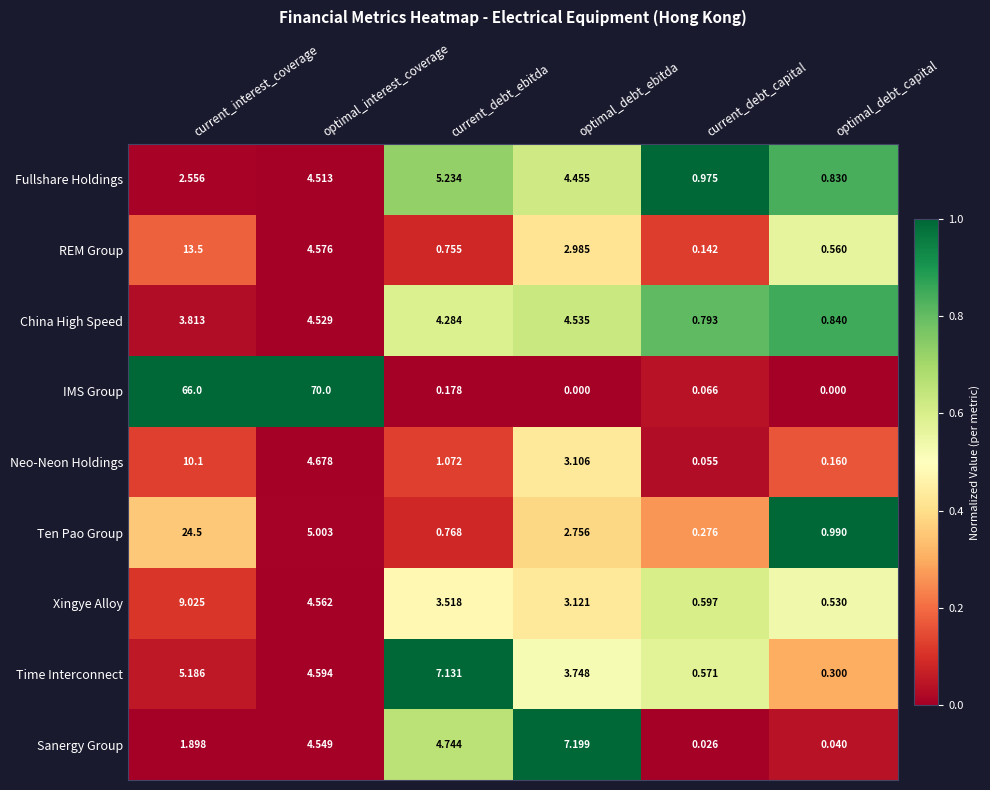

At current_debt_ebitda, list the series in order from largest to smallest.

Time Interconnect, Fullshare Holdings, Sanergy Group, China High Speed, Xingye Alloy, Neo-Neon Holdings, Ten Pao Group, REM Group, IMS Group